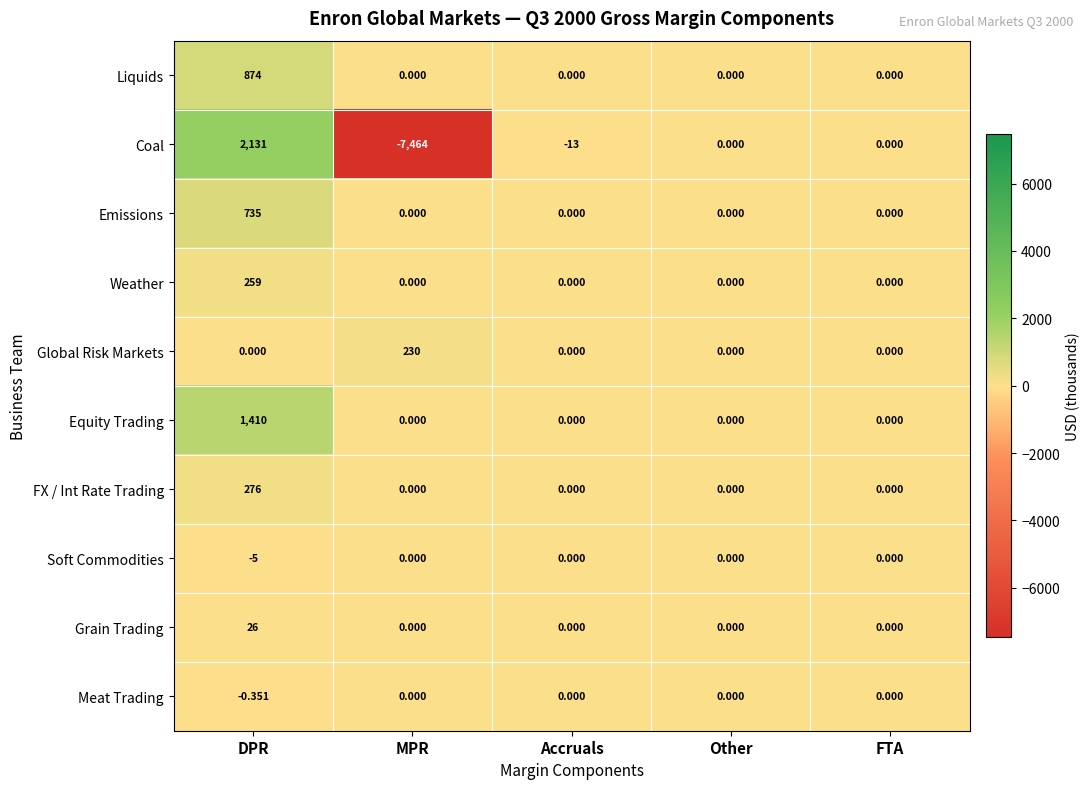

Which category has the lowest value in the Meat Trading series?

DPR